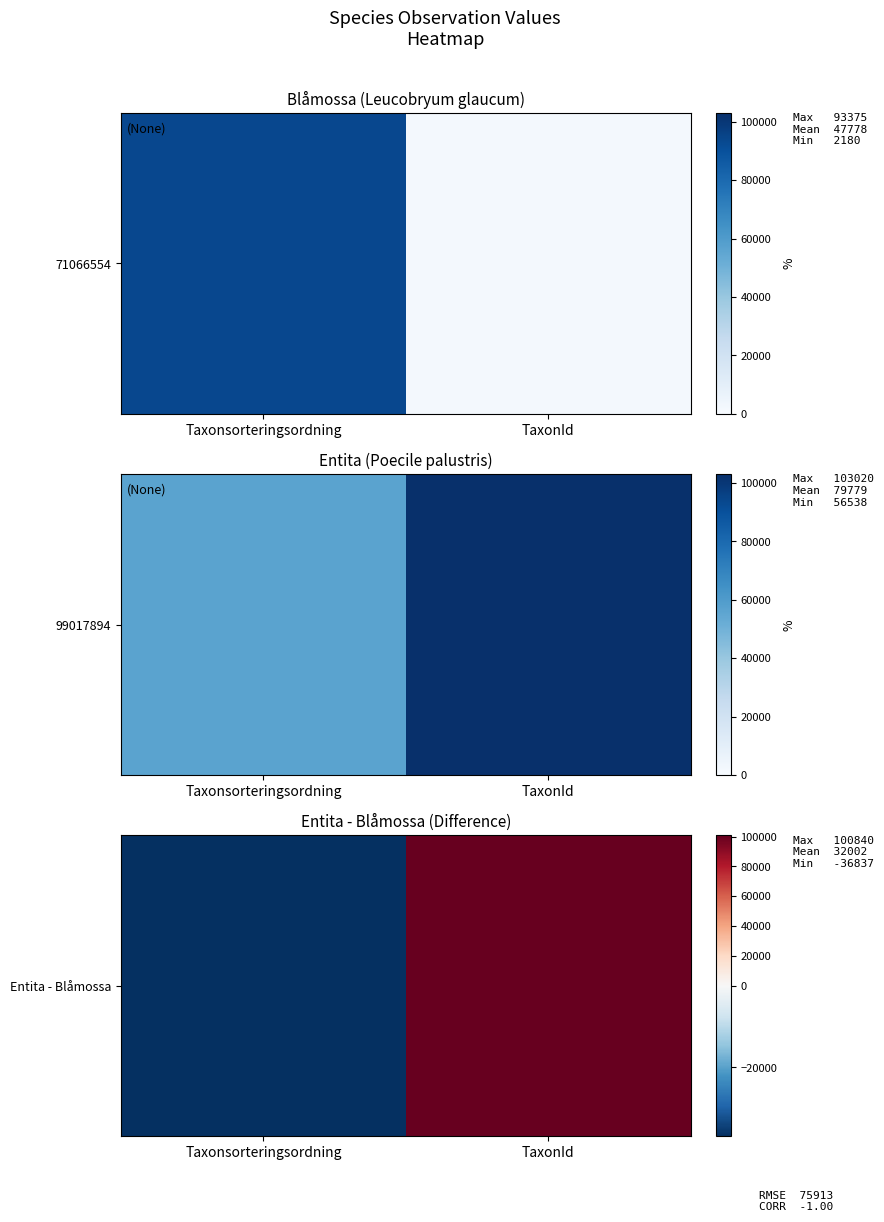

What is the difference between the maximum and minimum values?

137677